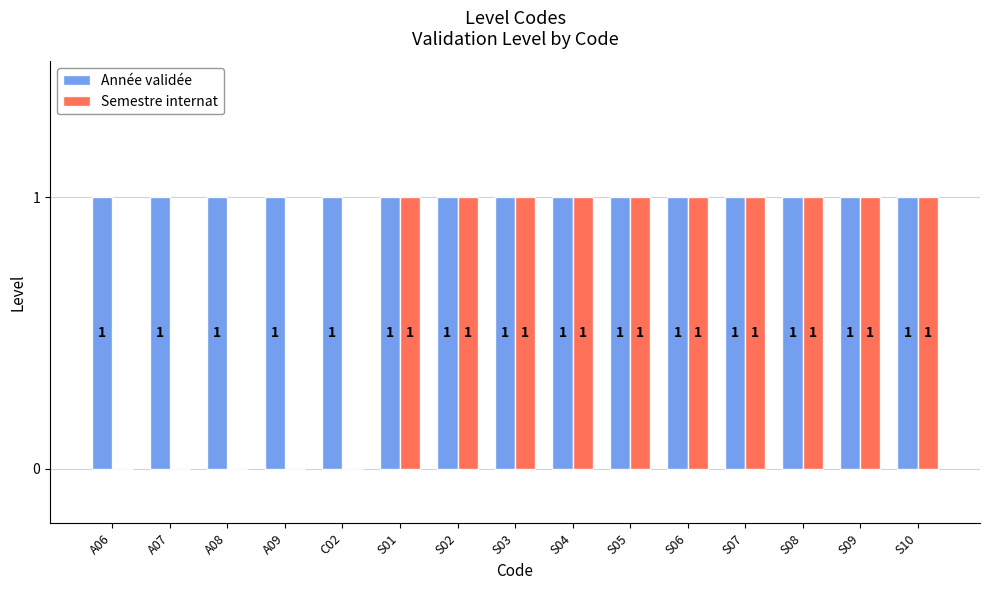

Which series has the largest total across all categories?

Année validée